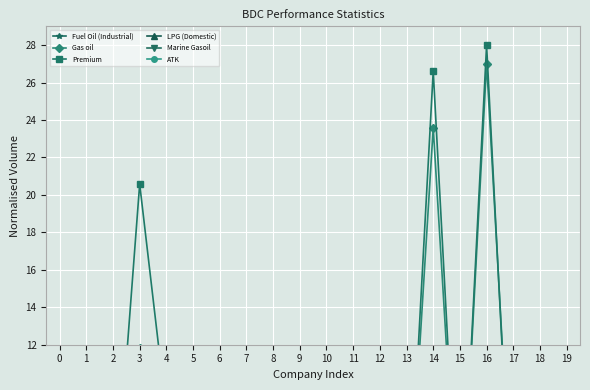

The value of ATK at 6 is 2.4. True or false?

False